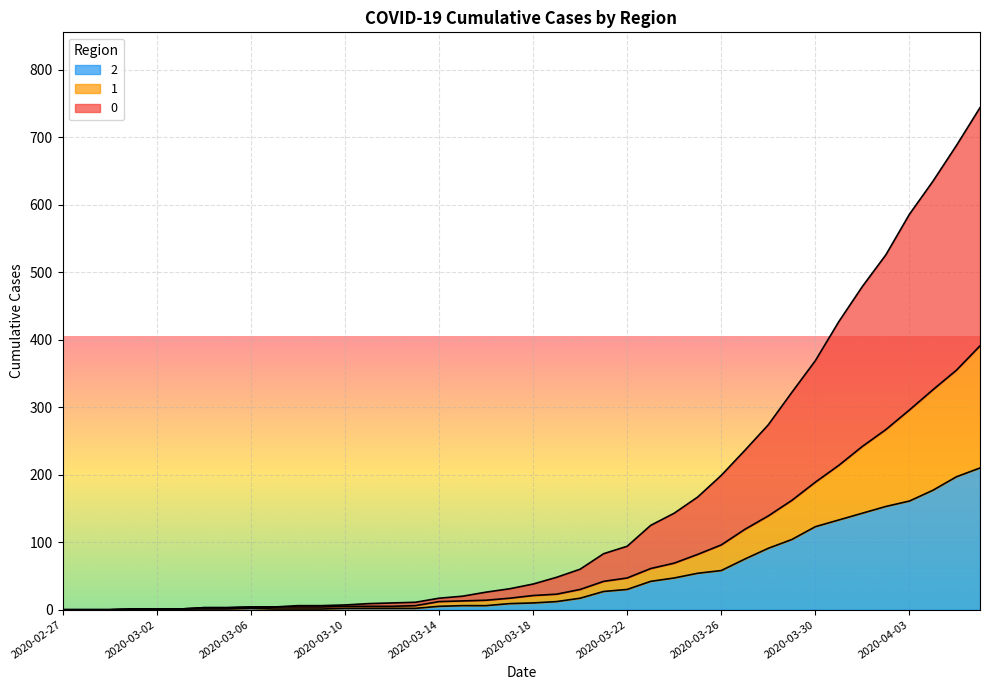

How many lines are shown in the chart?

3